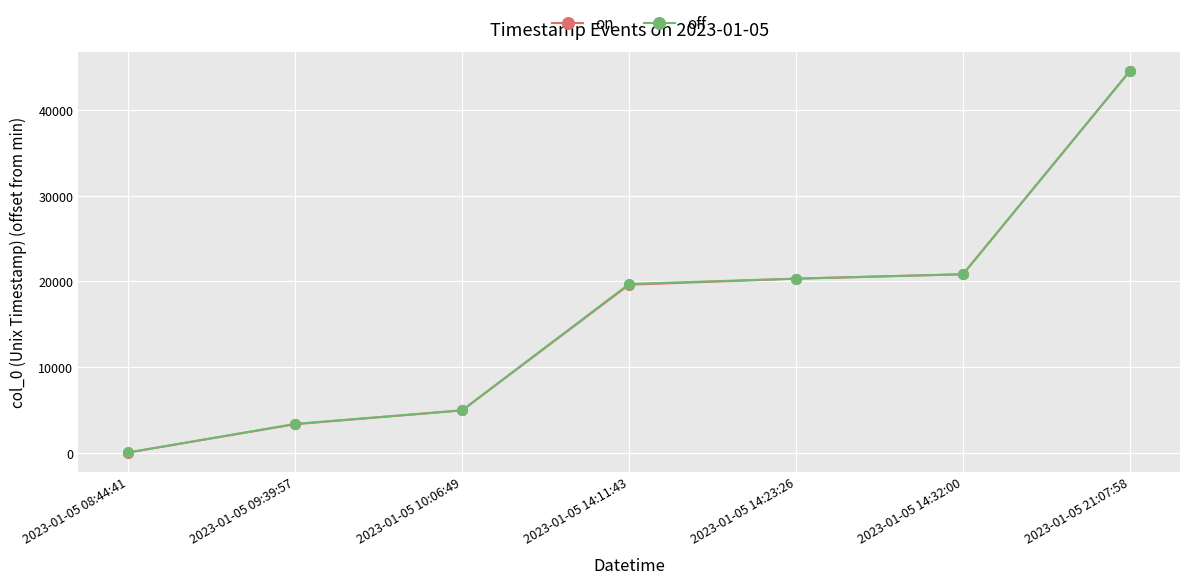

Which series has the largest range (max minus min)?

off